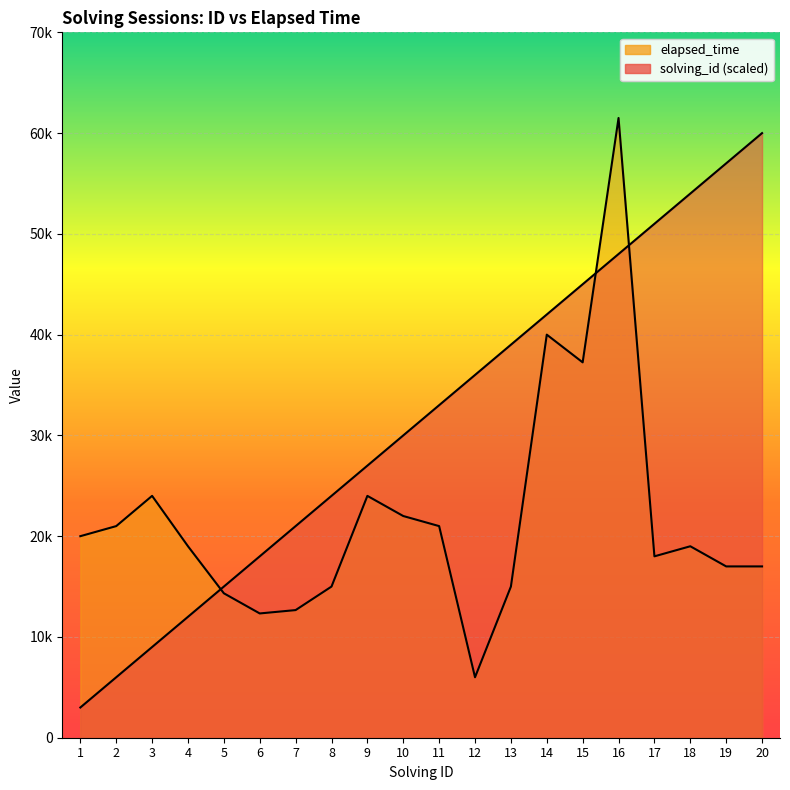

At which label is elapsed_time closest to 33750?

15